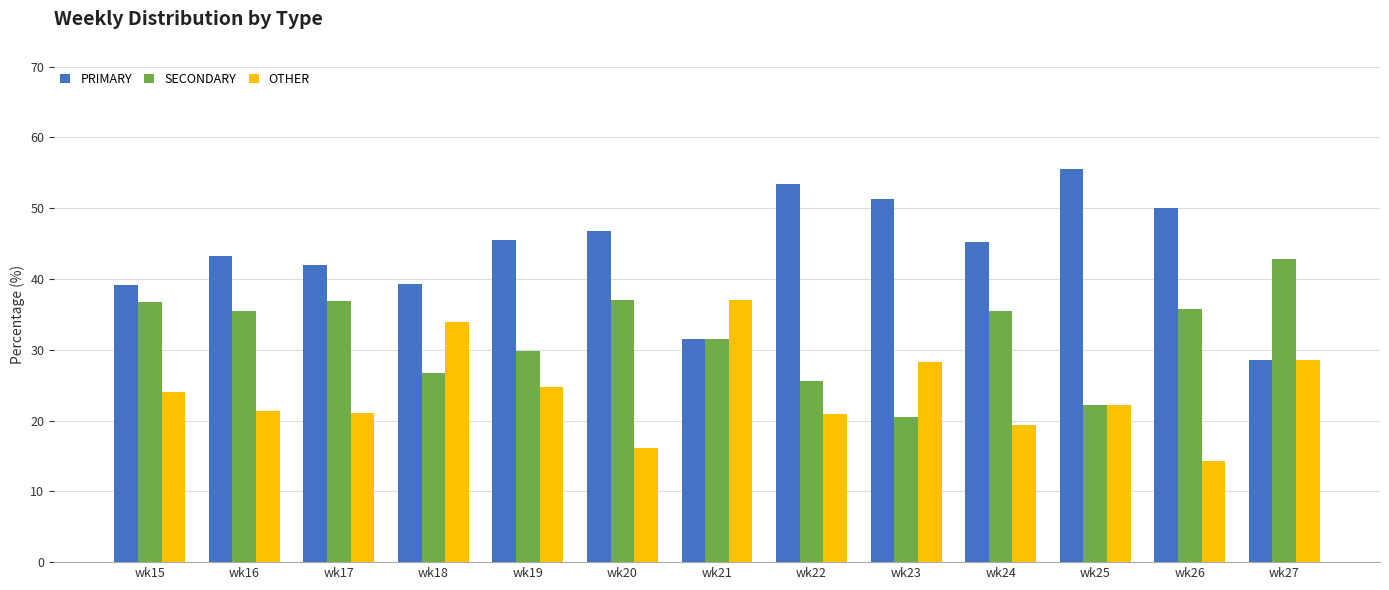

Is it true that SECONDARY equals 26.8 at wk18?

True